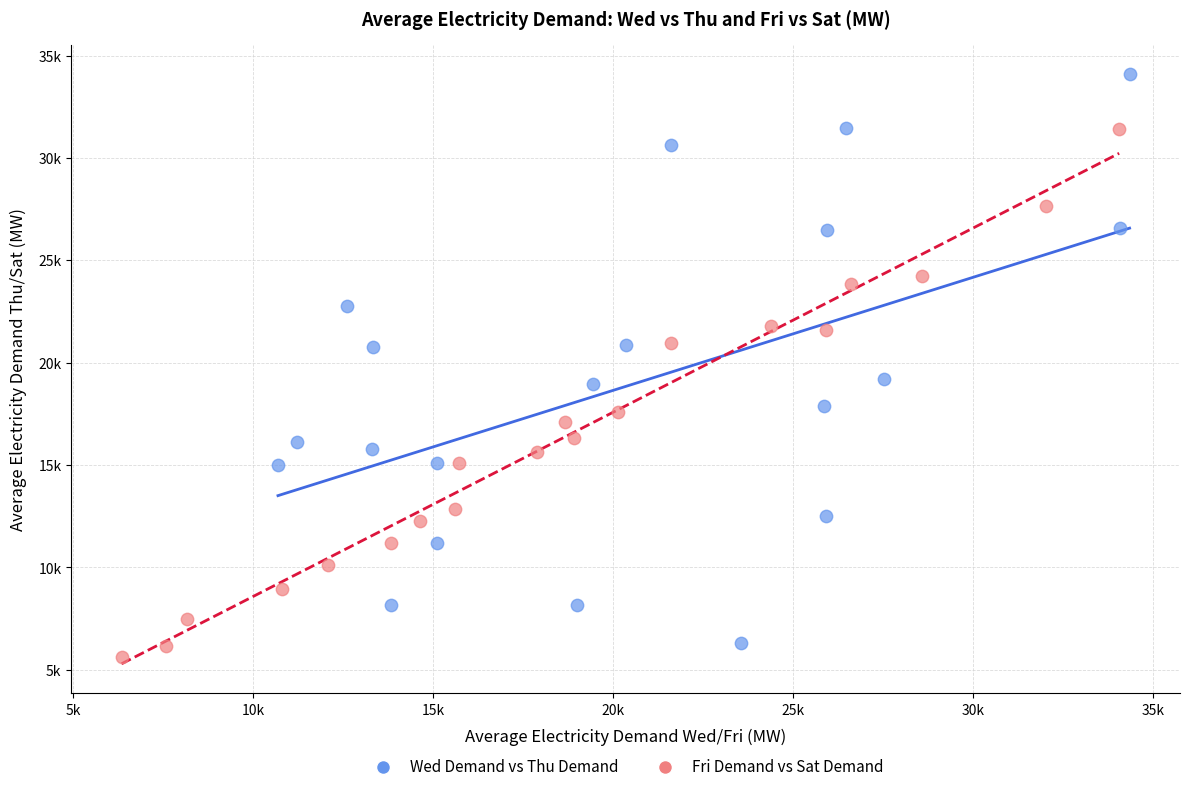

What are all the series names shown in the legend?

Wed Demand vs Thu Demand, Fri Demand vs Sat Demand